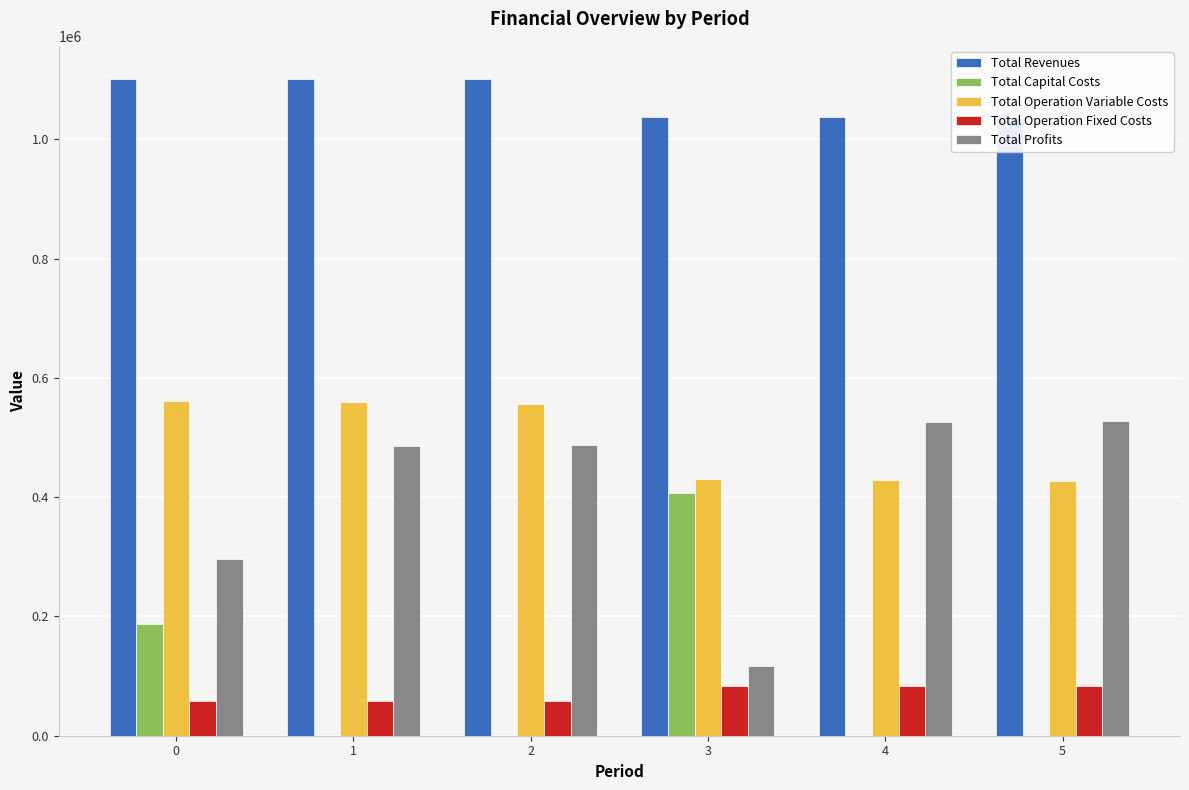

What value does the Total Profits series have at 2?

487283.1